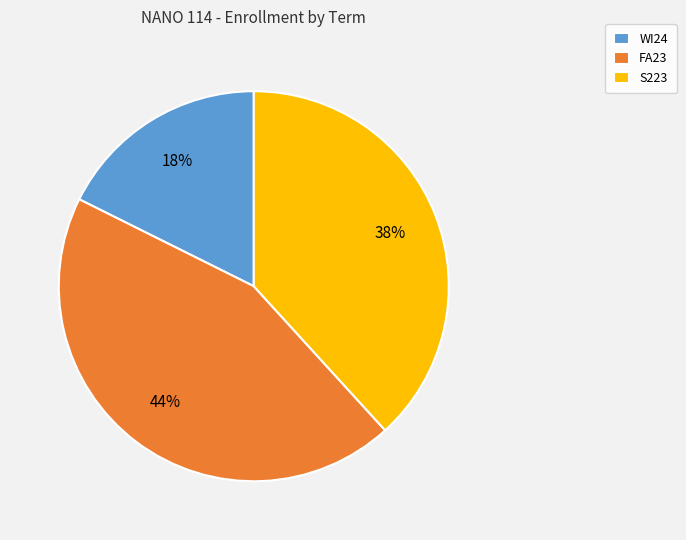

To the nearest percent, what is the difference between the WI24 and FA23 slice percentages?

26%